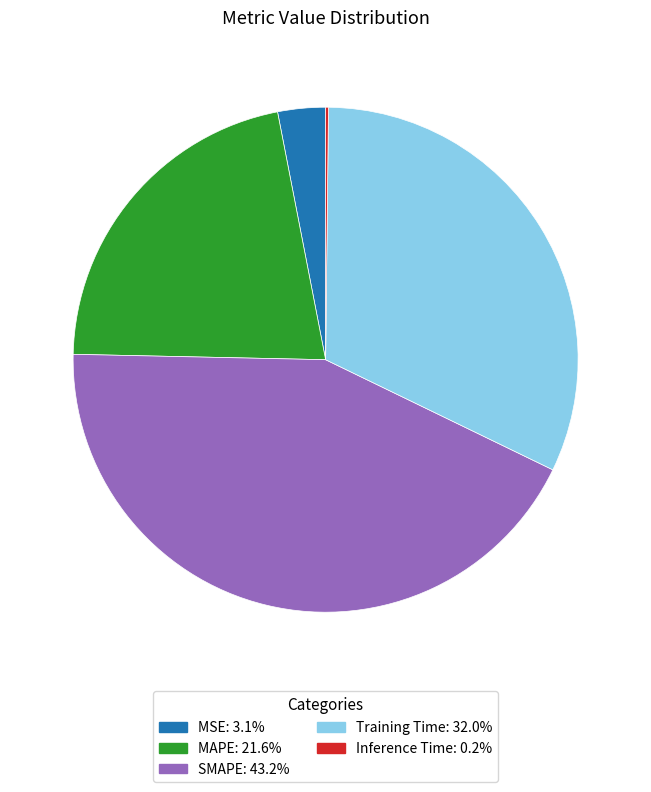

Does any single category account for the majority?

No